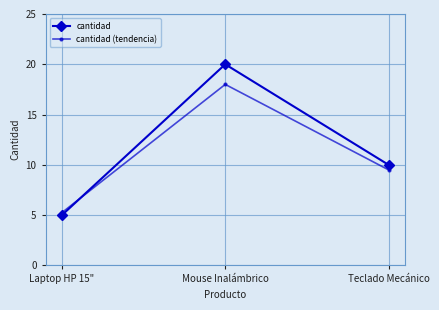

Is it true that cantidad equals 26.7 at Mouse Inalámbrico?

False